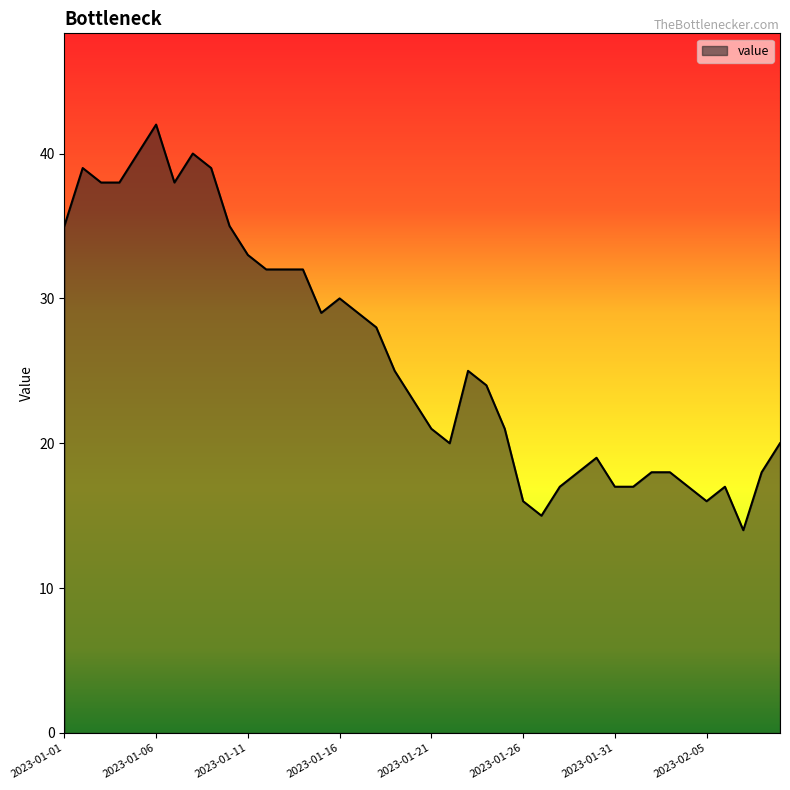

What is the difference between the maximum and minimum values?

28